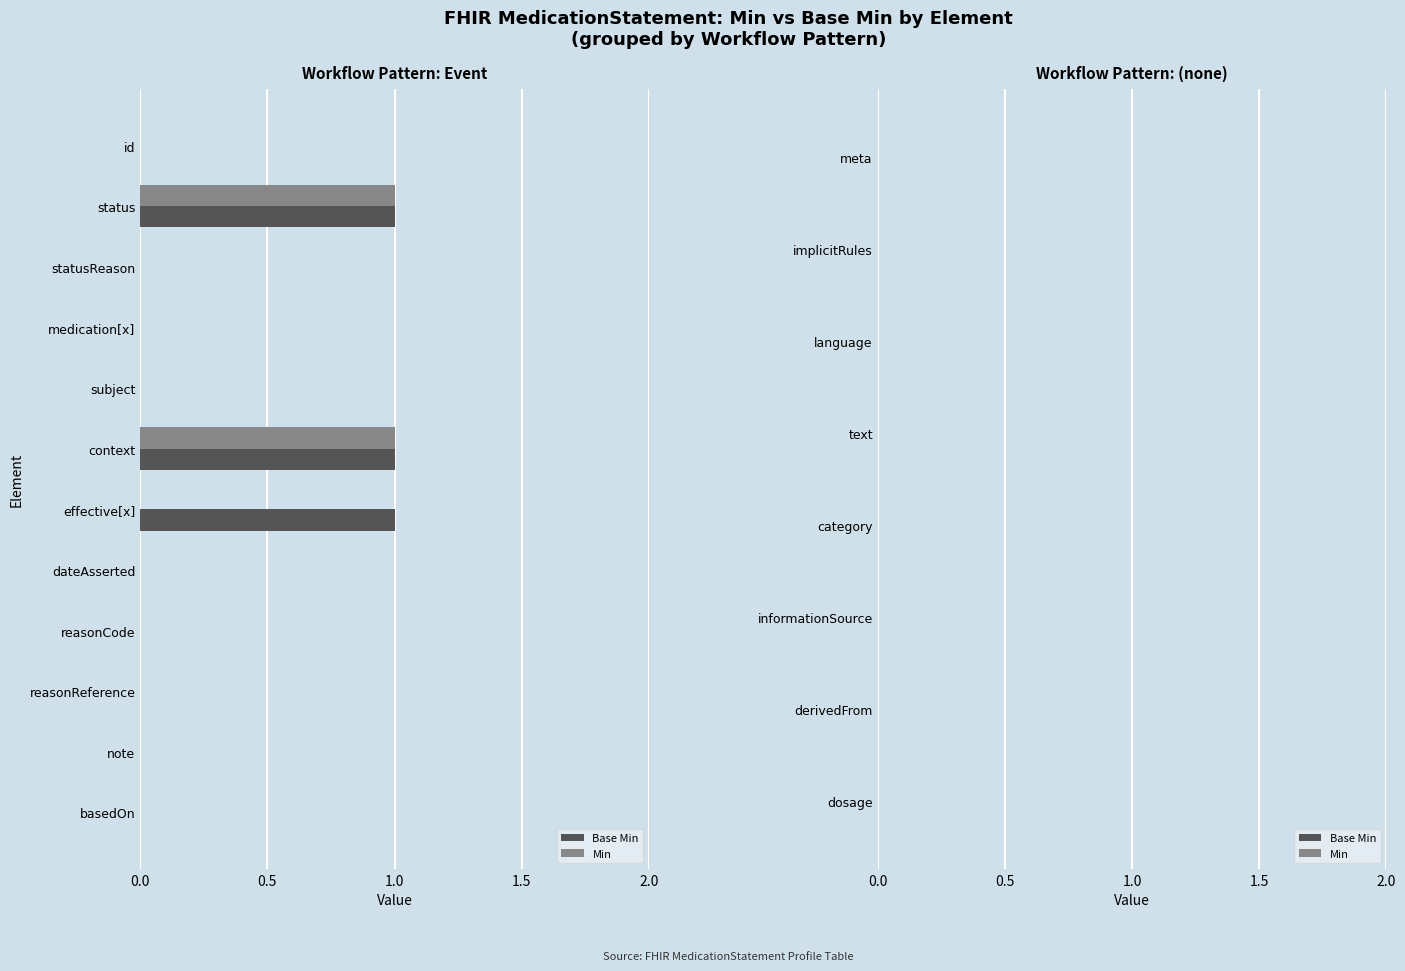

True or false: Base Min has a value of 0 at subject.

True